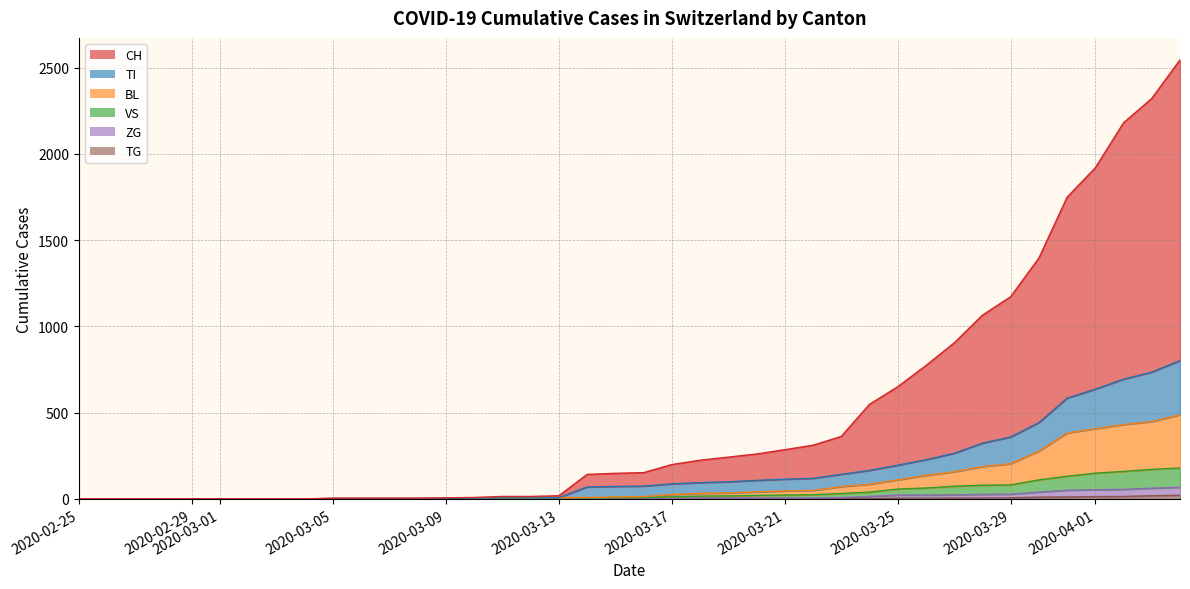

Reading left to right, transcribe all the data shown in this chart.

CH: 2020-02-25=0	2020-02-26=0	2020-02-27=0	2020-02-28=0	2020-02-29=0	2020-03-01=0	2020-03-02=0	2020-03-03=0	2020-03-04=0	2020-03-05=4	2020-03-06=4	2020-03-07=4	2020-03-08=4	2020-03-09=6	2020-03-10=8	2020-03-11=14	2020-03-12=14	2020-03-13=18	2020-03-14=142	2020-03-15=148	2020-03-16=152	2020-03-17=199	2020-03-18=224	2020-03-19=242	2020-03-20=260	2020-03-21=285	2020-03-22=311	2020-03-23=362	2020-03-24=548	2020-03-25=650	2020-03-26=773	2020-03-27=904	2020-03-28=1065	2020-03-29=1172	2020-03-30=1396	2020-03-31=1749	2020-04-01=1920	2020-04-02=2181	2020-04-03=2322	2020-04-04=2546
TI: 2020-02-25=0	2020-02-26=0	2020-02-27=0	2020-02-28=0	2020-02-29=0	2020-03-01=0	2020-03-02=0	2020-03-03=0	2020-03-04=0	2020-03-05=2	2020-03-06=2	2020-03-07=2	2020-03-08=2	2020-03-09=3	2020-03-10=4	2020-03-11=5	2020-03-12=5	2020-03-13=7	2020-03-14=69	2020-03-15=72	2020-03-16=74	2020-03-17=87	2020-03-18=94	2020-03-19=99	2020-03-20=107	2020-03-21=114	2020-03-22=119	2020-03-23=142	2020-03-24=165	2020-03-25=195	2020-03-26=227	2020-03-27=264	2020-03-28=323	2020-03-29=359	2020-03-30=442	2020-03-31=584	2020-04-01=636	2020-04-02=694	2020-04-03=735	2020-04-04=802
BL: 2020-02-25=0	2020-02-26=0	2020-02-27=0	2020-02-28=0	2020-02-29=0	2020-03-01=0	2020-03-02=0	2020-03-03=0	2020-03-04=0	2020-03-05=2	2020-03-06=2	2020-03-07=2	2020-03-08=2	2020-03-09=3	2020-03-10=4	2020-03-11=5	2020-03-12=5	2020-03-13=7	2020-03-14=8	2020-03-15=11	2020-03-16=13	2020-03-17=25	2020-03-18=32	2020-03-19=34	2020-03-20=40	2020-03-21=46	2020-03-22=49	2020-03-23=71	2020-03-24=85	2020-03-25=110	2020-03-26=136	2020-03-27=157	2020-03-28=187	2020-03-29=204	2020-03-30=277	2020-03-31=382	2020-04-01=407	2020-04-02=431	2020-04-03=448	2020-04-04=488
VS: 2020-02-25=0	2020-02-26=0	2020-02-27=0	2020-02-28=0	2020-02-29=0	2020-03-01=0	2020-03-02=0	2020-03-03=0	2020-03-04=0	2020-03-05=2	2020-03-06=2	2020-03-07=2	2020-03-08=2	2020-03-09=2	2020-03-10=2	2020-03-11=3	2020-03-12=3	2020-03-13=5	2020-03-14=6	2020-03-15=6	2020-03-16=8	2020-03-17=12	2020-03-18=16	2020-03-19=17	2020-03-20=20	2020-03-21=22	2020-03-22=24	2020-03-23=31	2020-03-24=39	2020-03-25=57	2020-03-26=63	2020-03-27=73	2020-03-28=79	2020-03-29=81	2020-03-30=110	2020-03-31=131	2020-04-01=149	2020-04-02=159	2020-04-03=171	2020-04-04=179
ZG: 2020-02-25=0	2020-02-26=0	2020-02-27=0	2020-02-28=0	2020-02-29=0	2020-03-01=0	2020-03-02=0	2020-03-03=0	2020-03-04=0	2020-03-05=0	2020-03-06=0	2020-03-07=0	2020-03-08=0	2020-03-09=0	2020-03-10=0	2020-03-11=0	2020-03-12=0	2020-03-13=0	2020-03-14=0	2020-03-15=0	2020-03-16=0	2020-03-17=1	2020-03-18=5	2020-03-19=5	2020-03-20=5	2020-03-21=5	2020-03-22=5	2020-03-23=7	2020-03-24=14	2020-03-25=22	2020-03-26=22	2020-03-27=23	2020-03-28=26	2020-03-29=27	2020-03-30=39	2020-03-31=50	2020-04-01=53	2020-04-02=55	2020-04-03=62	2020-04-04=67
TG: 2020-02-25=0	2020-02-26=0	2020-02-27=0	2020-02-28=0	2020-02-29=0	2020-03-01=0	2020-03-02=0	2020-03-03=0	2020-03-04=0	2020-03-05=0	2020-03-06=0	2020-03-07=0	2020-03-08=0	2020-03-09=0	2020-03-10=0	2020-03-11=0	2020-03-12=0	2020-03-13=0	2020-03-14=0	2020-03-15=0	2020-03-16=0	2020-03-17=0	2020-03-18=0	2020-03-19=0	2020-03-20=0	2020-03-21=0	2020-03-22=0	2020-03-23=2	2020-03-24=2	2020-03-25=4	2020-03-26=4	2020-03-27=5	2020-03-28=5	2020-03-29=6	2020-03-30=10	2020-03-31=11	2020-04-01=13	2020-04-02=14	2020-04-03=18	2020-04-04=21